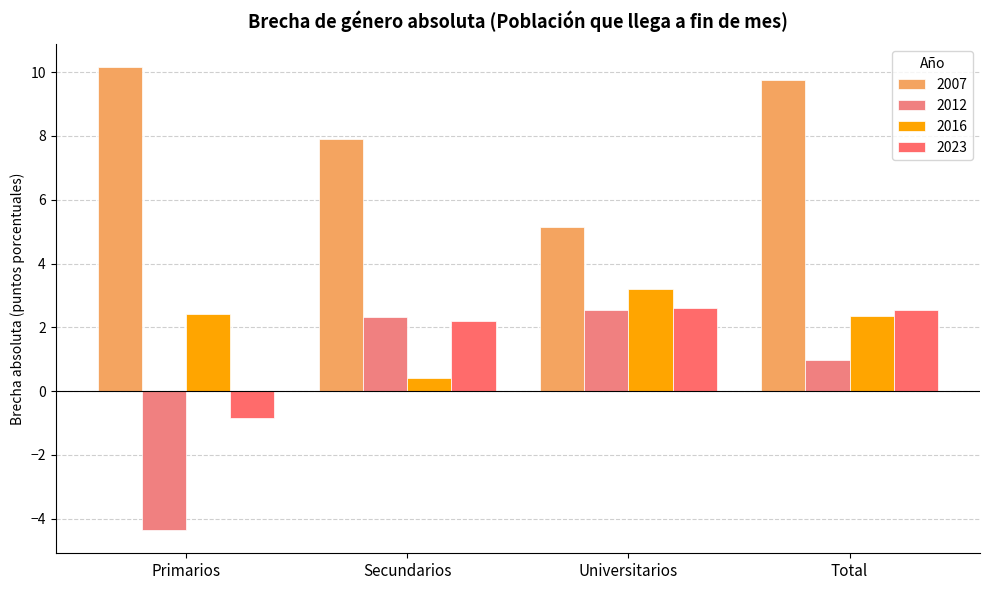

Reading right to left, what are all the values shown in this chart?

2007: Total=9.7	Universitarios=5.1	Secundarios=7.9	Primarios=10.1
2012: Total=1.0	Universitarios=2.5	Secundarios=2.3	Primarios=-4.4
2016: Total=2.3	Universitarios=3.2	Secundarios=0.4	Primarios=2.4
2023: Total=2.5	Universitarios=2.6	Secundarios=2.2	Primarios=-0.8